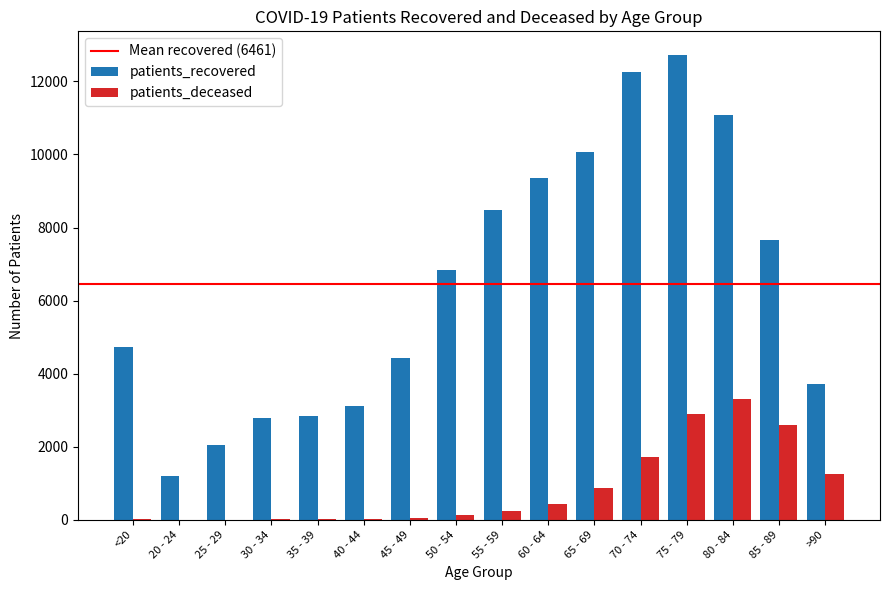

At which category is the sum across all series the highest?

75 - 79